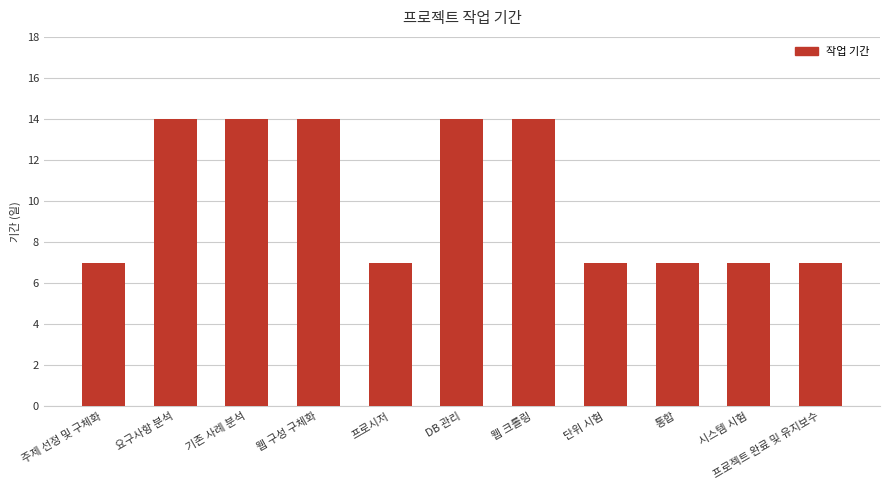

What is the value of the 6th bar from the left?

14